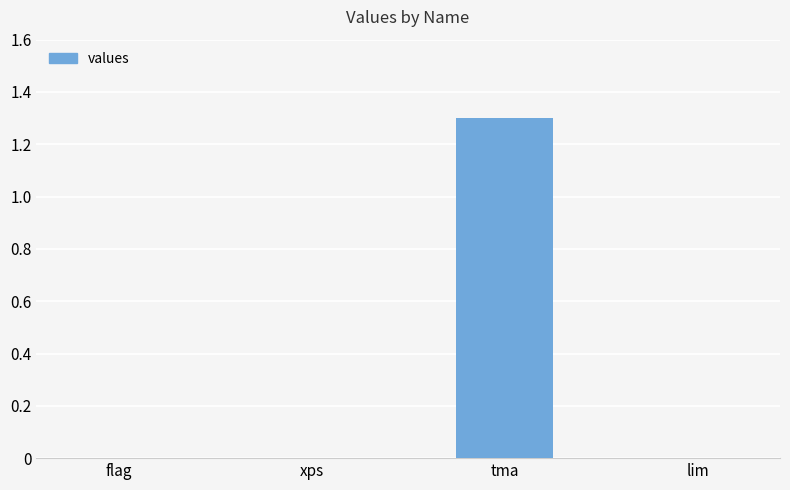

How many values are between 0 and 1?

3